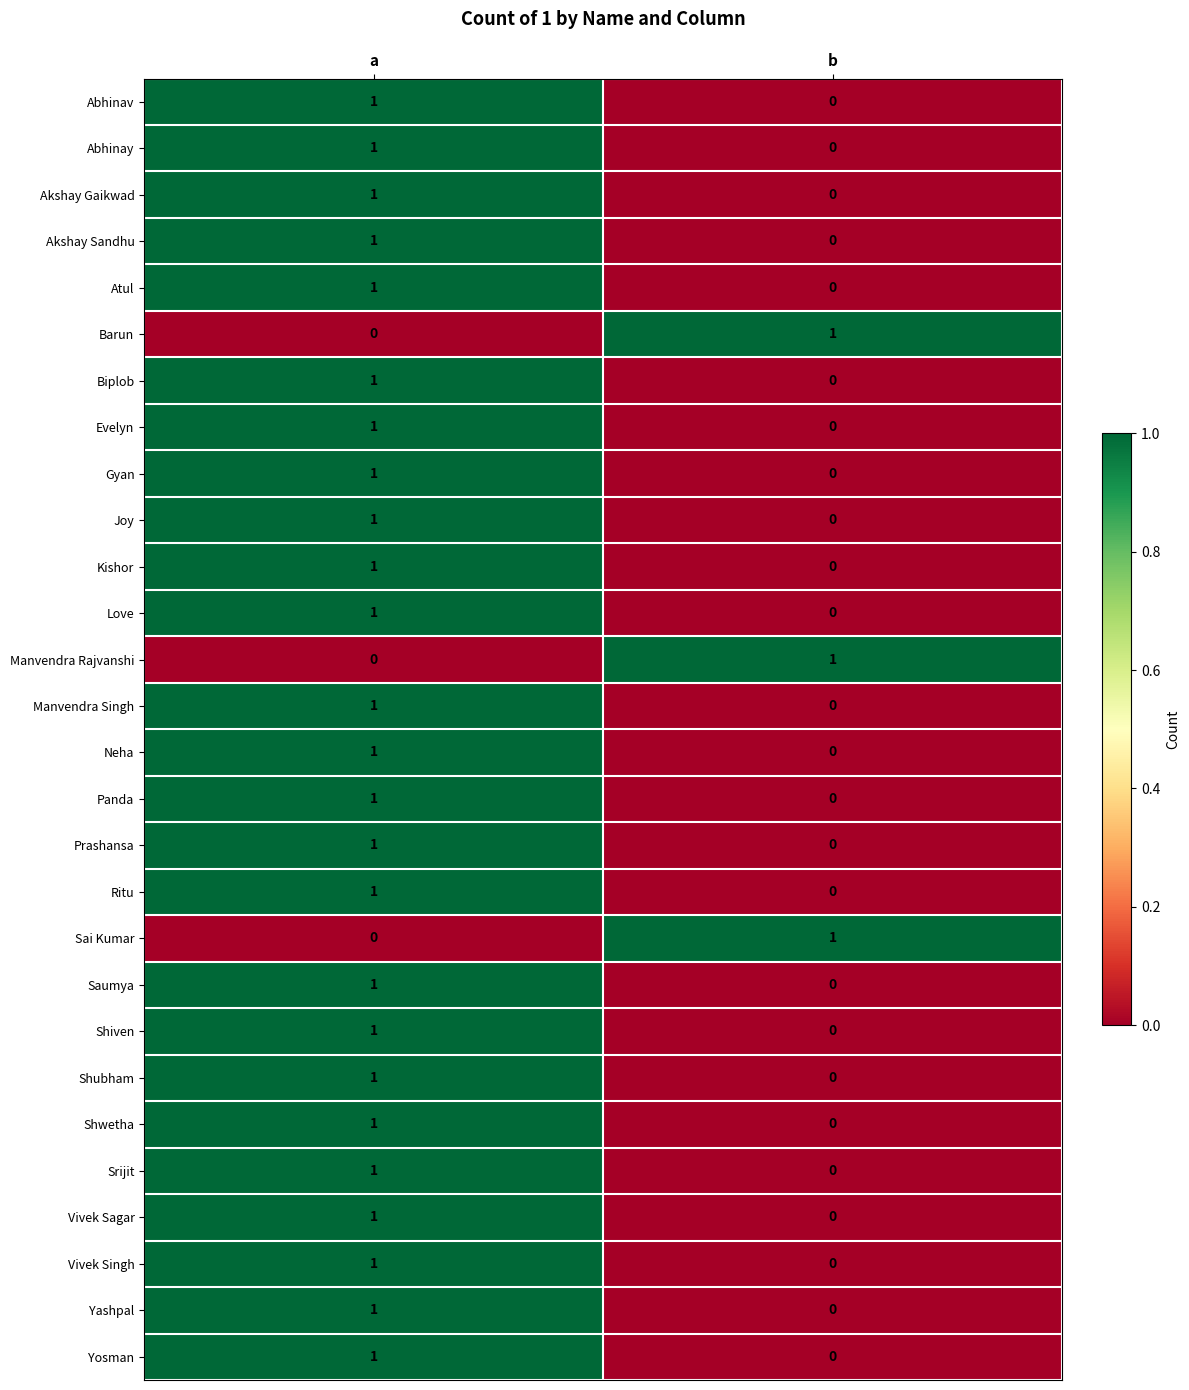

List the labels in order of Love value, largest first.

a, b